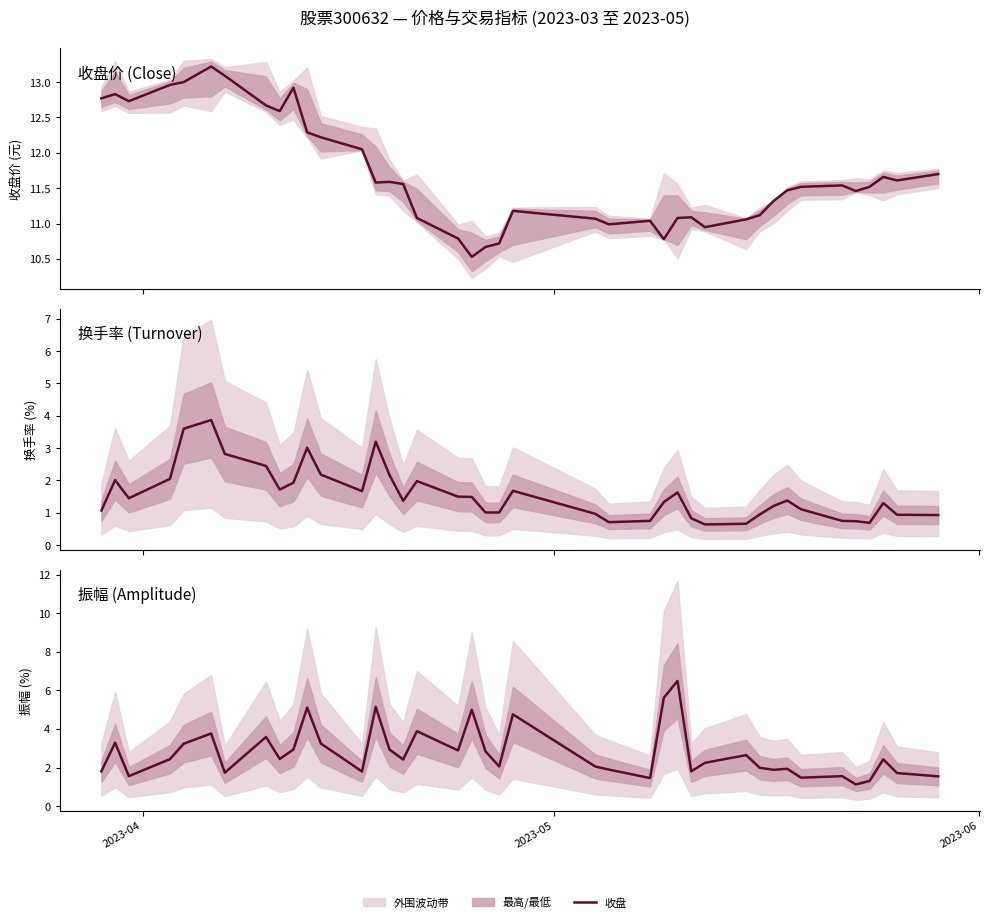

What is the minimum value for 振幅?

1.1